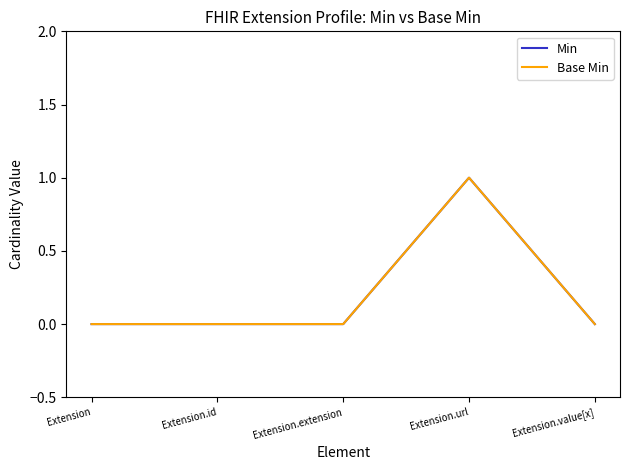

Does the chart display data point markers on the line(s)?

No